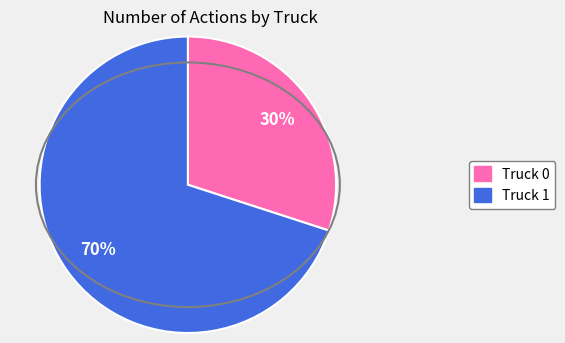

What percentage is the Truck 1 slice, to the nearest percent?

70%